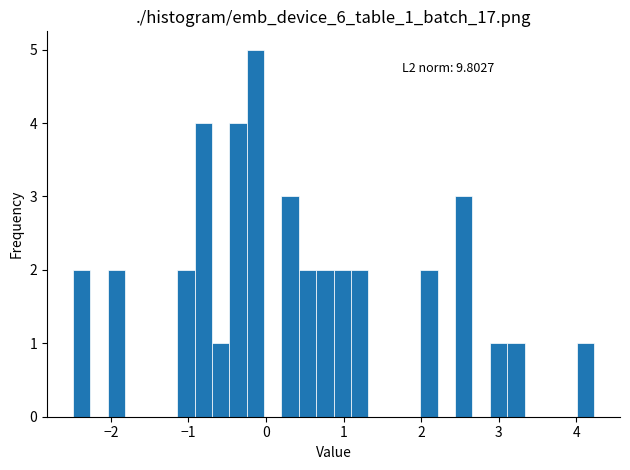

Around what value on the x-axis is the tallest bar? Give the approximate position of its centre, as read against the axis.

-0.1